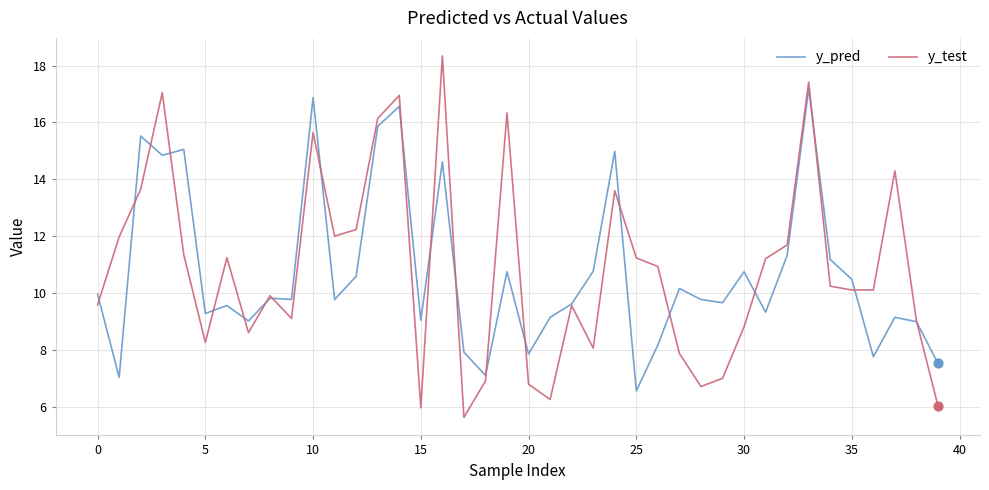

Which series has the largest range (max minus min)?

y_test